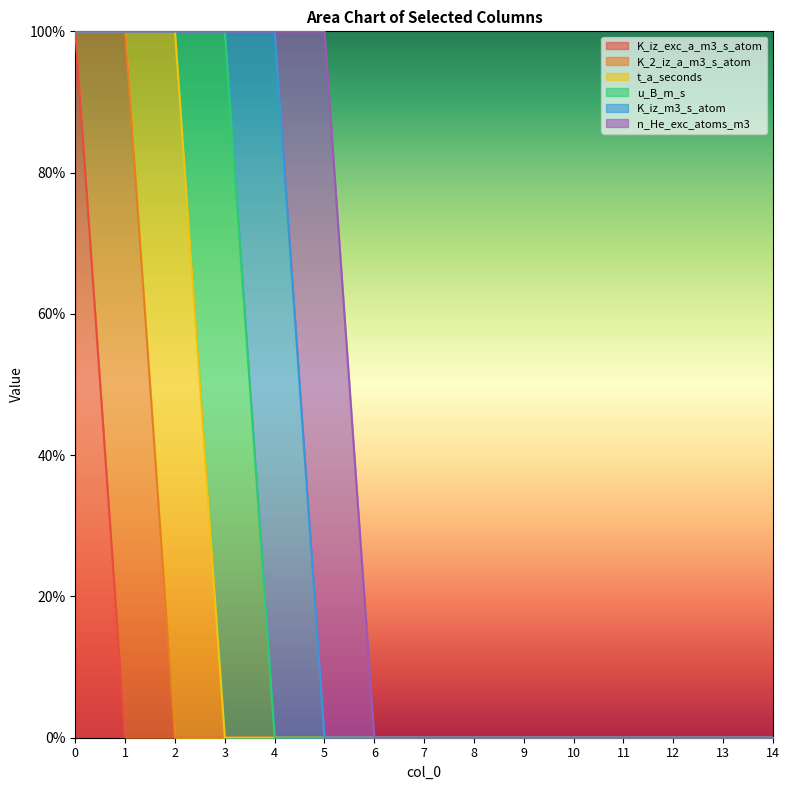

What is the difference between the maximum and minimum values in the K_2_iz_a_m3_s_atom series?

1